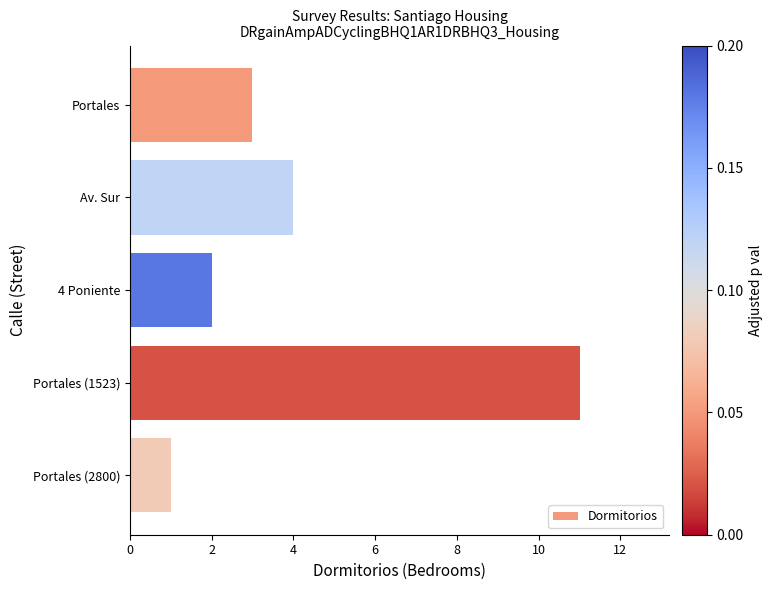

What is the sum of all values?

21